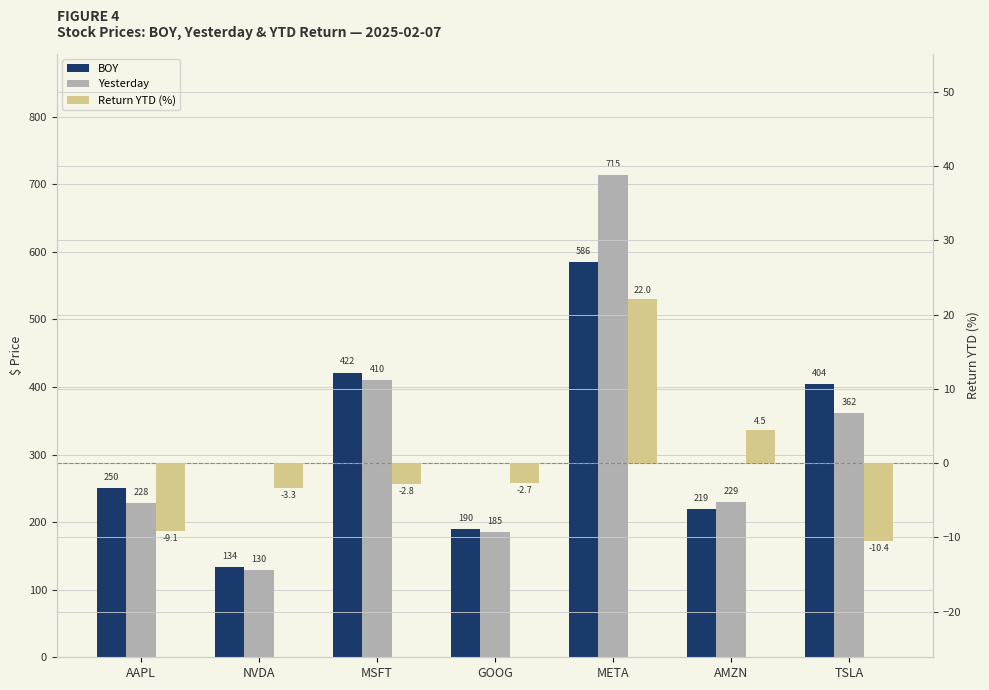

The Yesterday series shows 520.6 at TSLA. True or false?

False